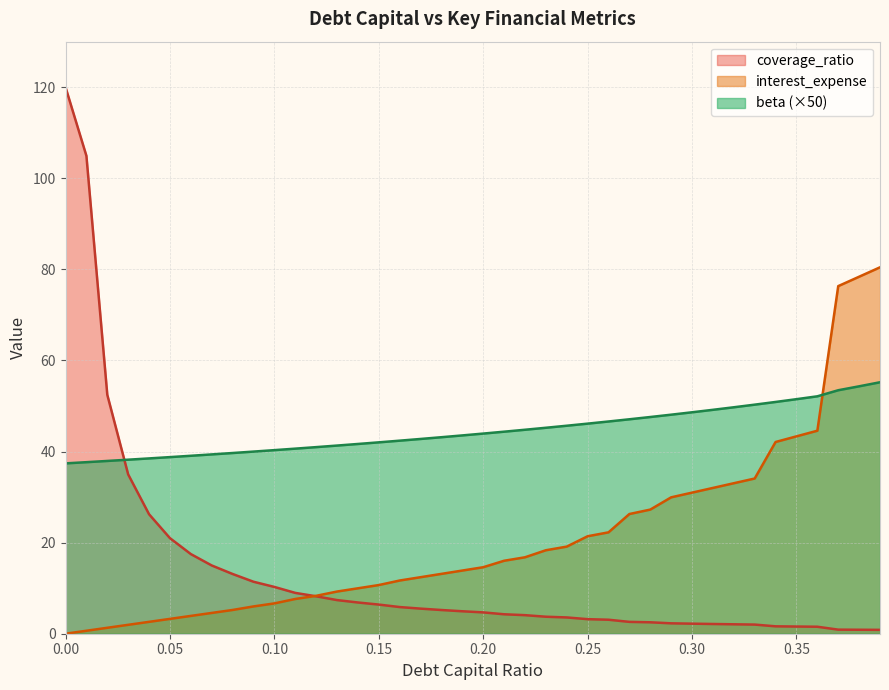

What is the average value of the debt_capital series?

44.5